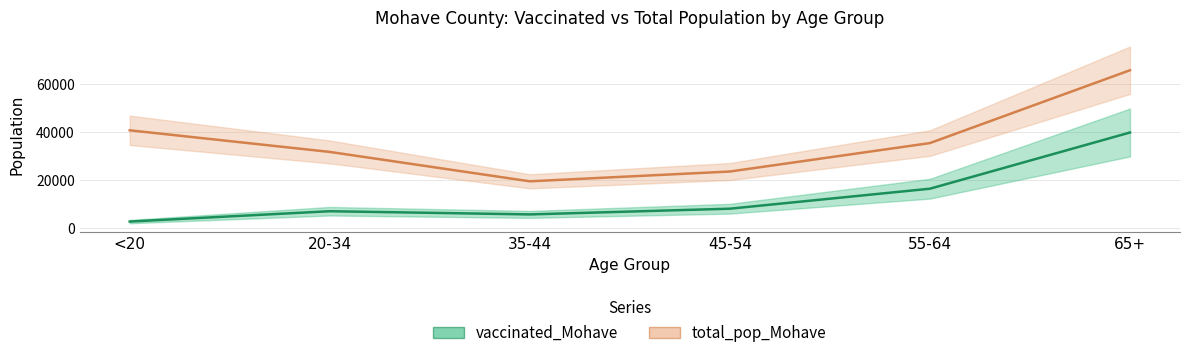

True or false: vaccinated_Mohave has a value of 8154 at 45-54.

True